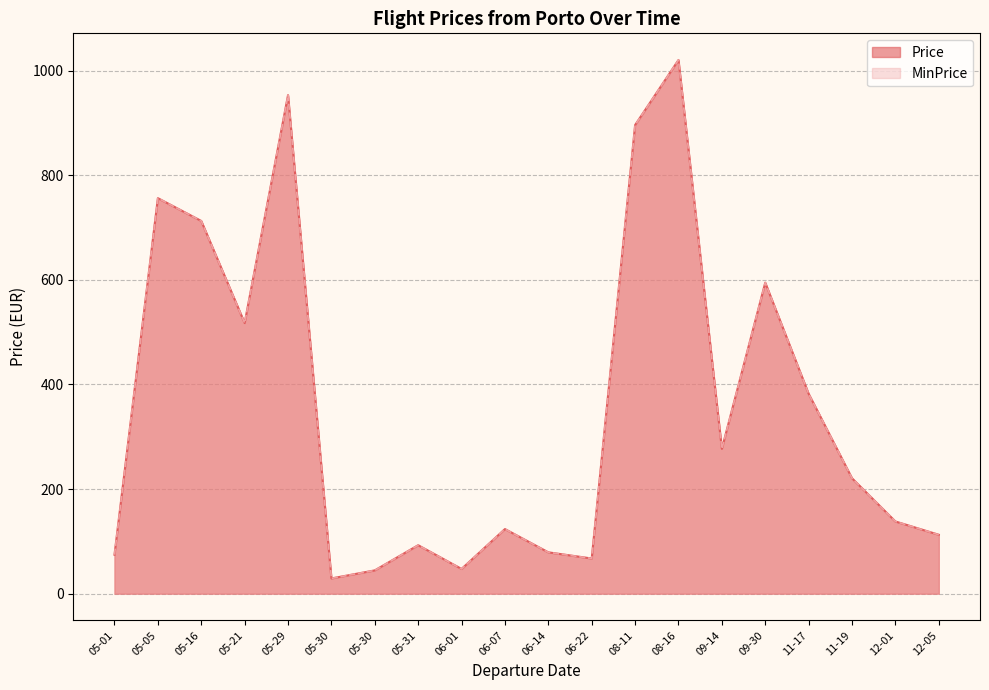

What are all the series names shown in the legend?

Price, MinPrice